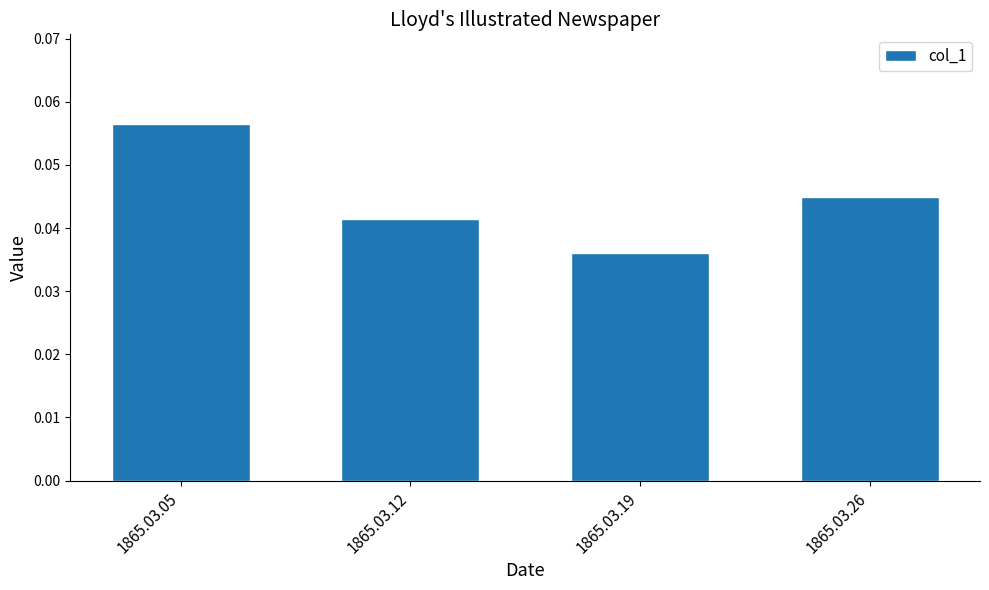

The chart shows a value of 0.1 at 1865.03.19. True or false?

False